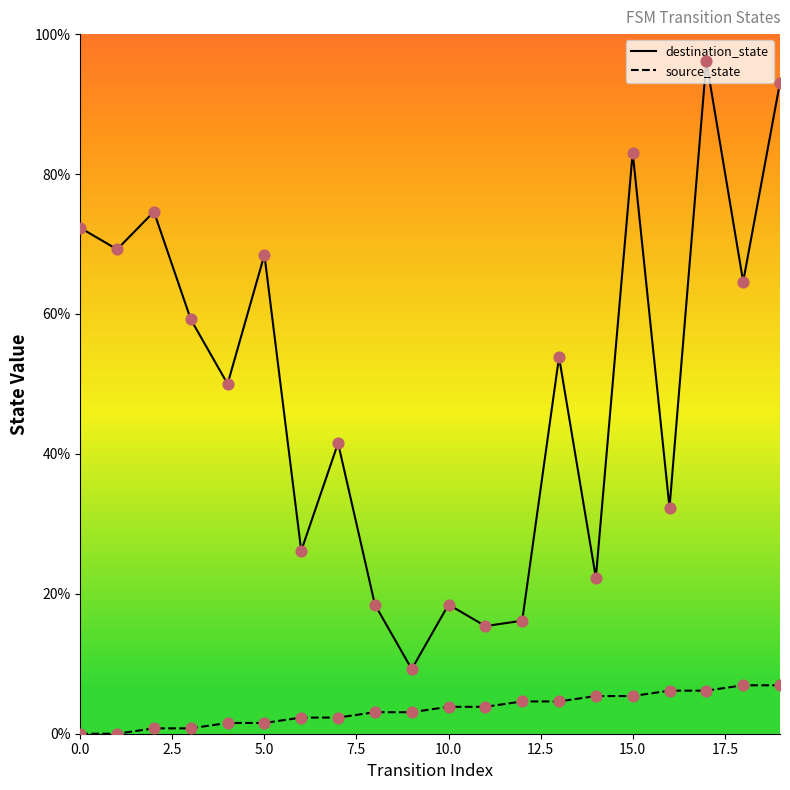

At how many categories does at least one series exceed 13?

19